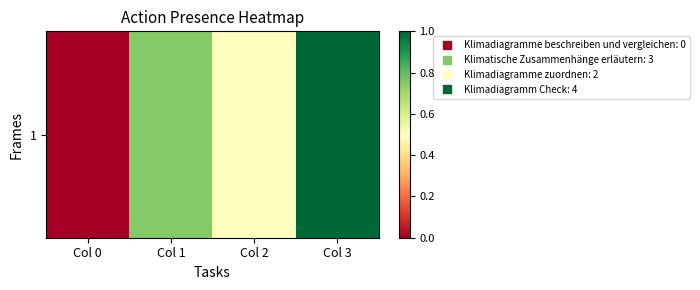

List the labels in order of value, smallest first.

Col 0, Col 2, Col 1, Col 3